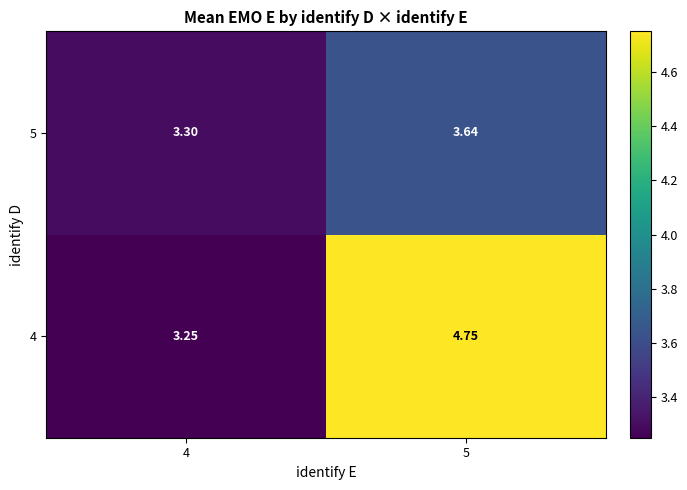

Rank the series at 4 from lowest to highest value.

4, 5